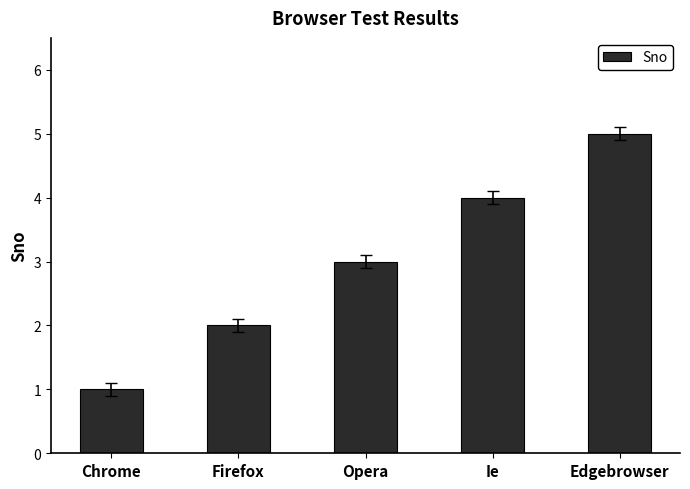

The value at Opera is 3. True or false?

True